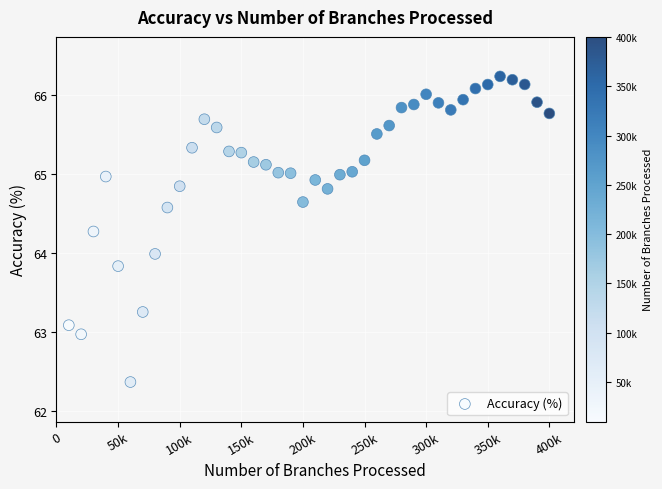

What is the range of Y values (max minus min)?

3.9